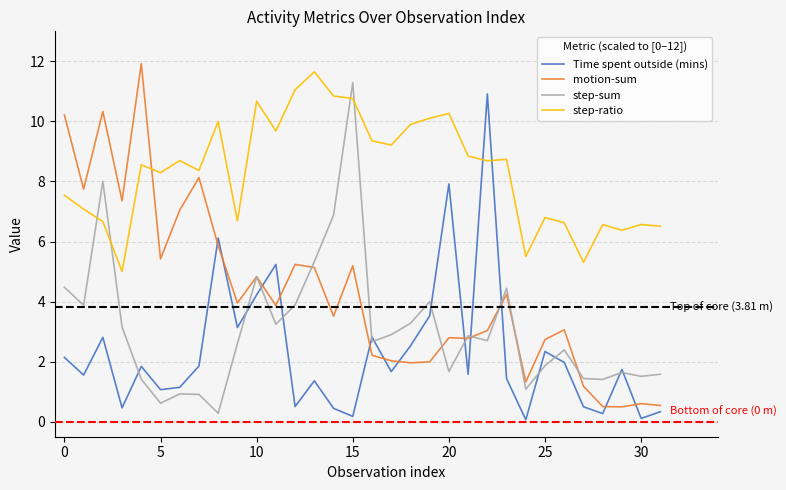

In Time spent outside (mins), how many points are lower than both neighbors (excluding endpoints)?

11